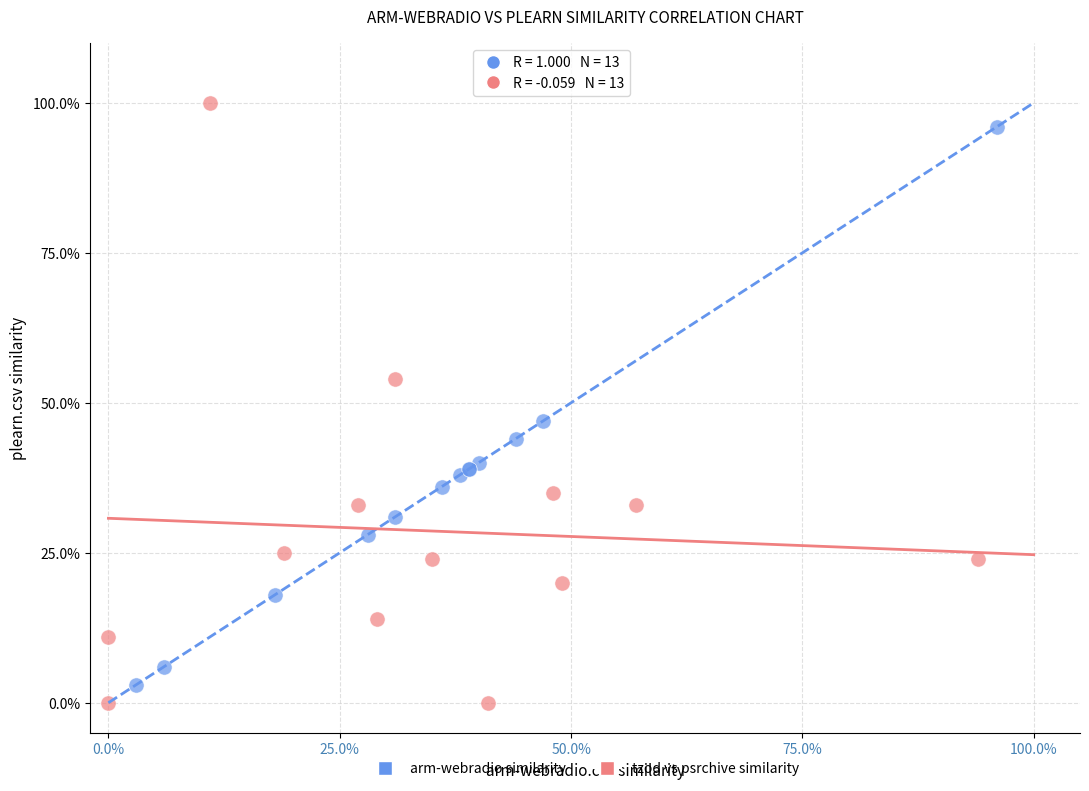

Which series contains the lowest Y value?

tzod vs psrchive similarity